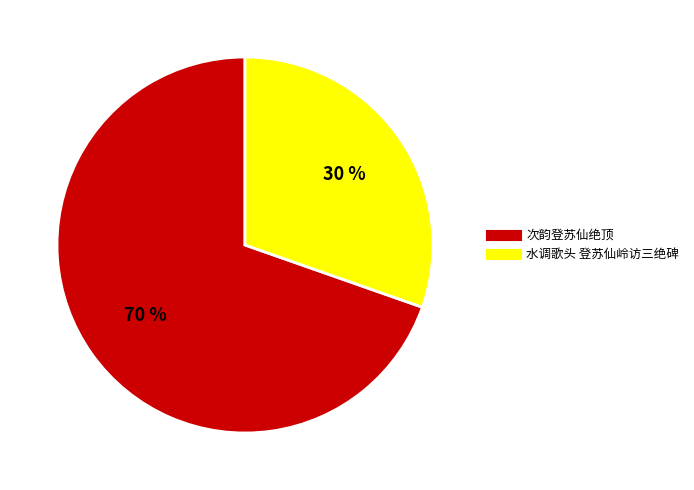

Is there any slice that represents more than half of the pie?

Yes